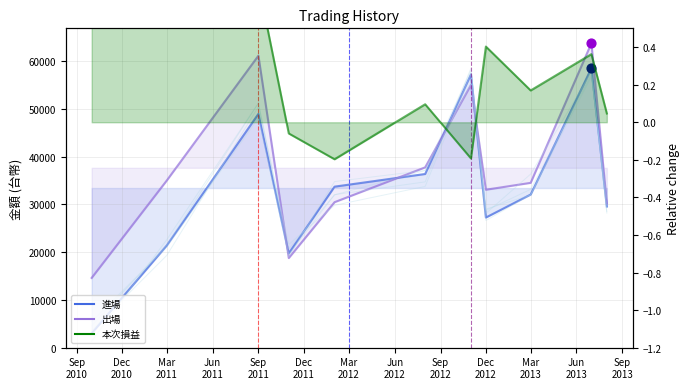

Which series reaches the minimum Y coordinate?

本次損益 (相對)